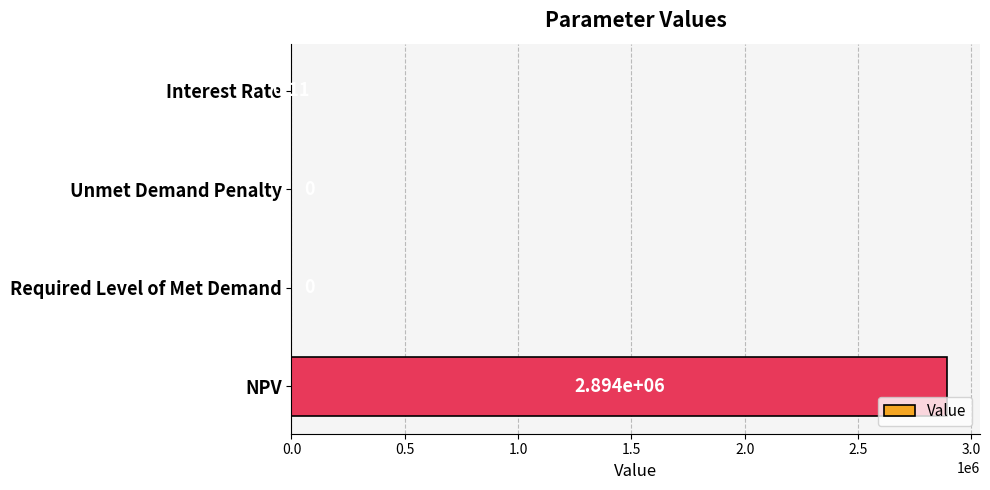

Where is the data nearest to the value 1446897?

Interest Rate